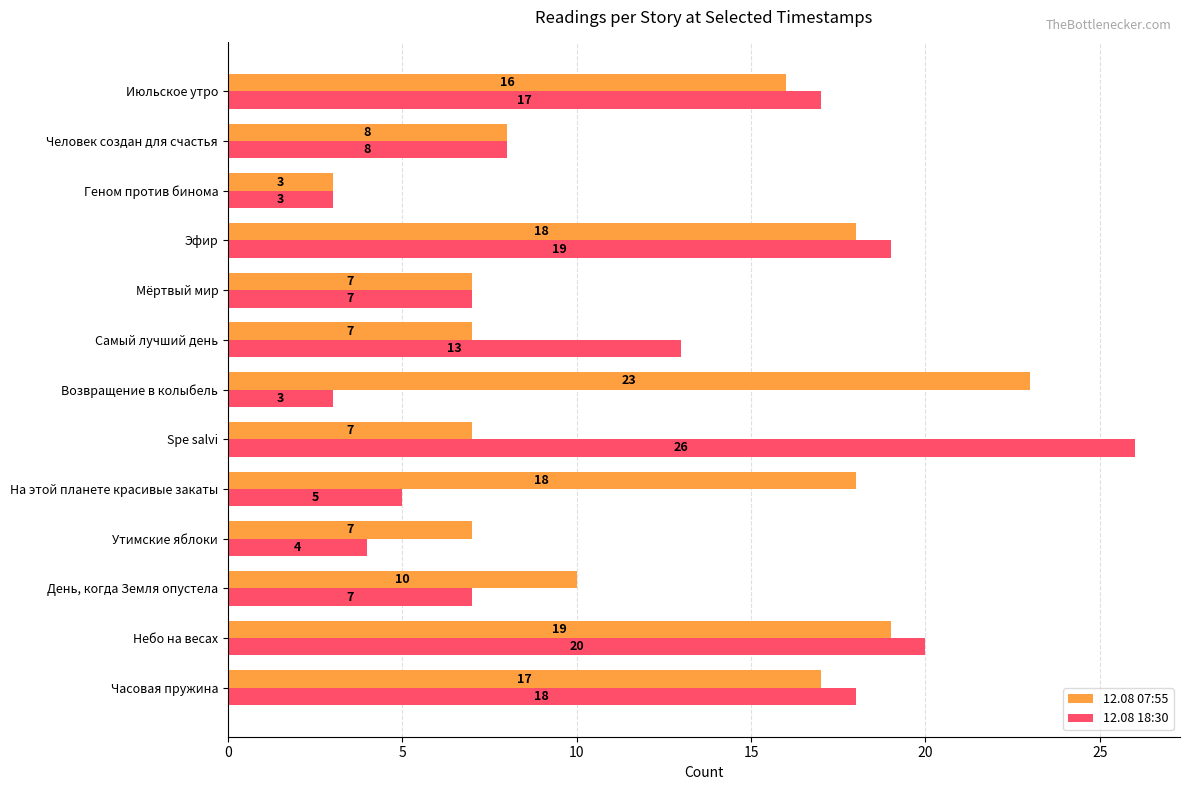

Rank the series by their maximum value, from highest to lowest.

12.08 18:30, 12.08 07:55